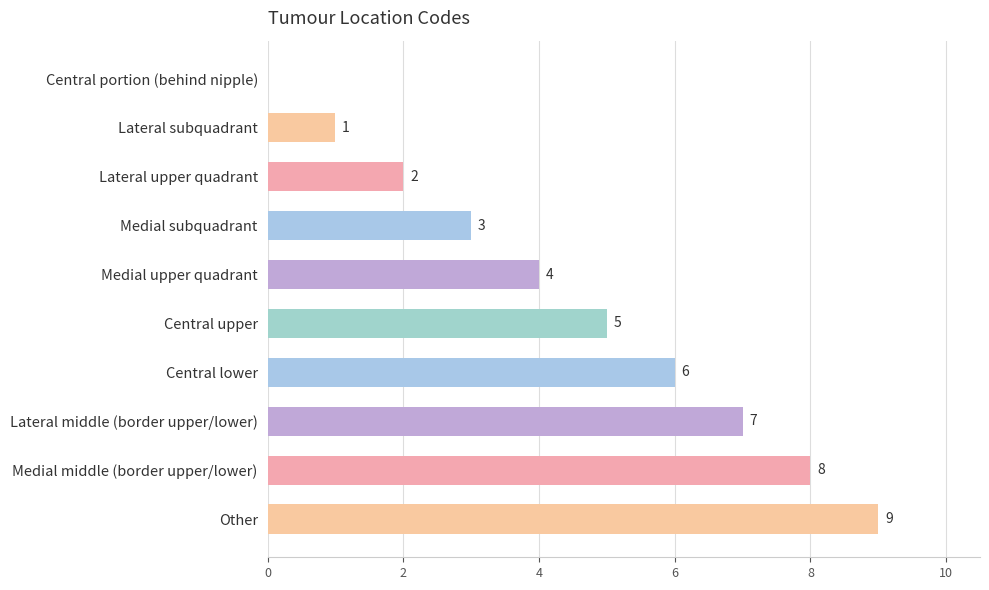

What is the greatest value displayed?

9